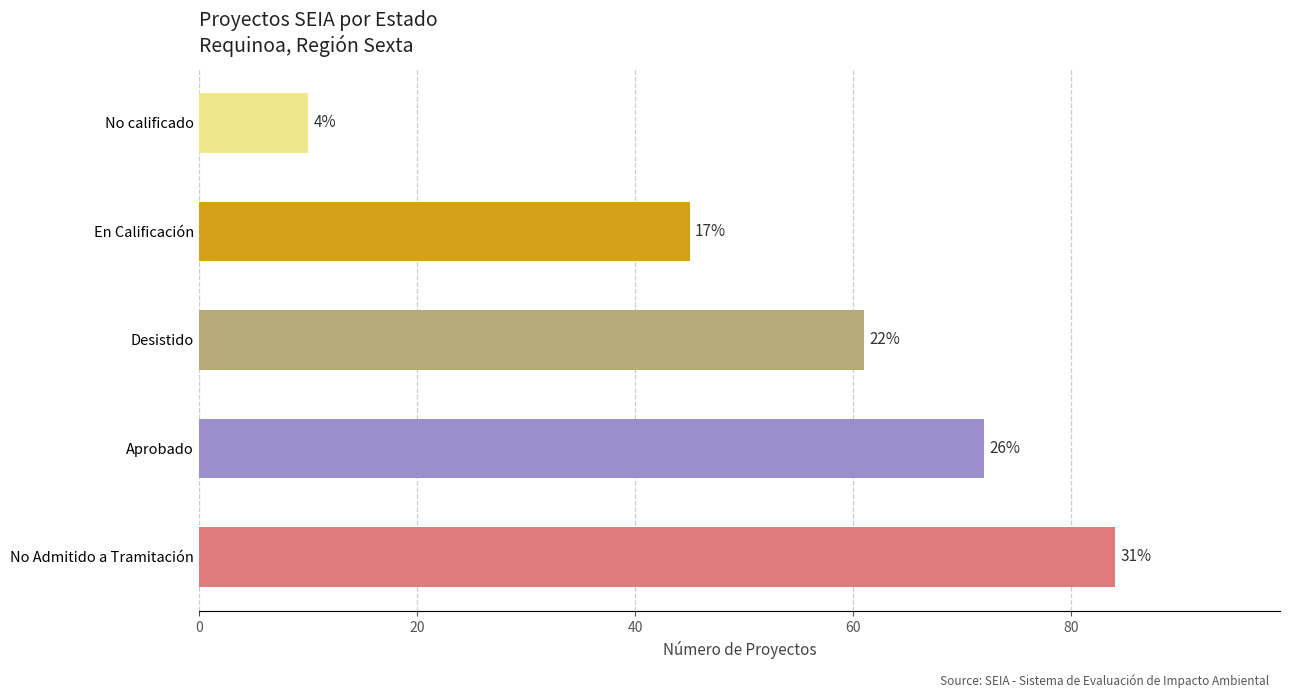

List the labels in order of value, smallest first.

No calificado, En Calificación, Desistido, Aprobado, No Admitido a Tramitación